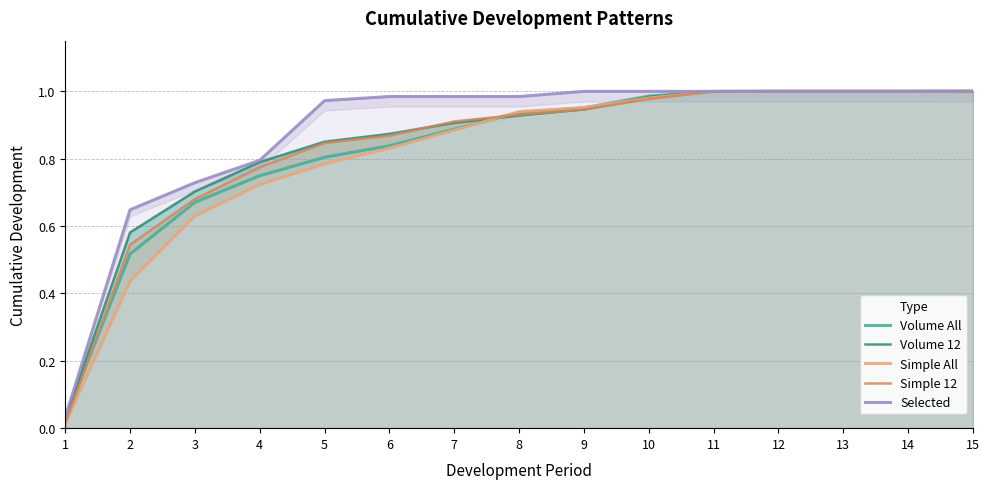

Does the chart display data point markers on the line(s)?

No